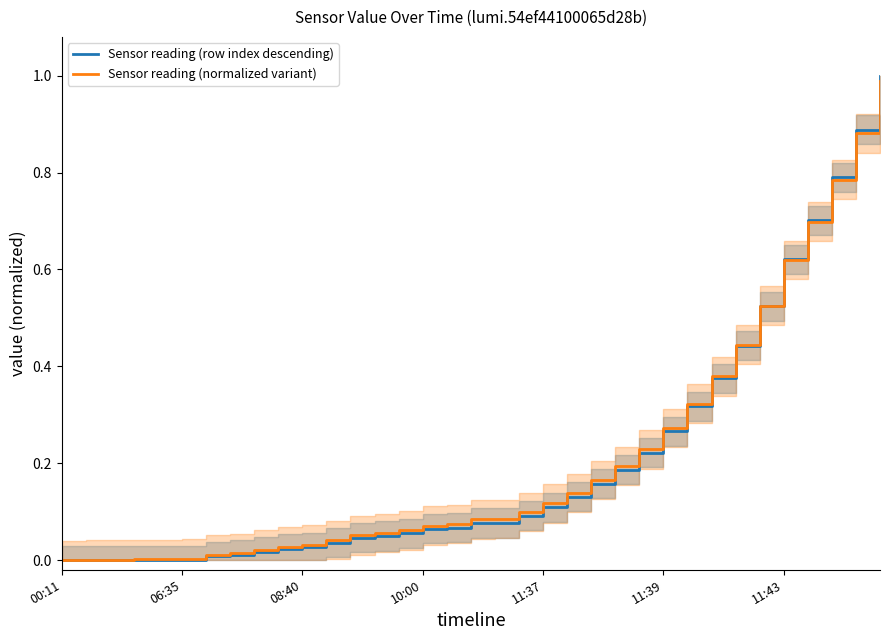

True or false: Sensor reading (row index descending) has more than 1 interior local peaks.

False